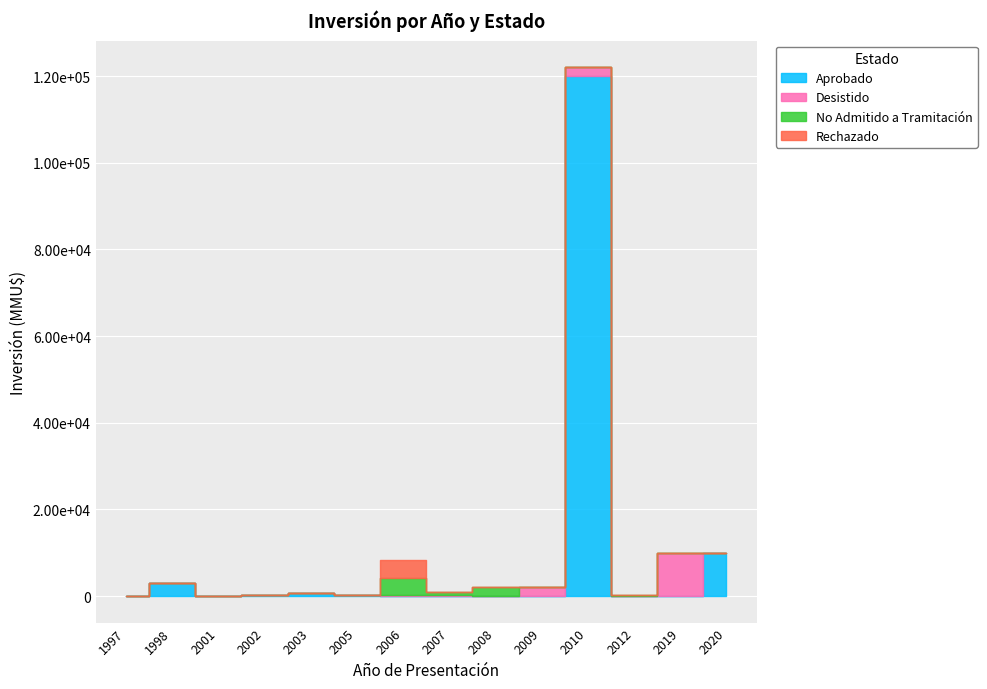

True or false: Rechazado has a value of 0 at 2020.

True